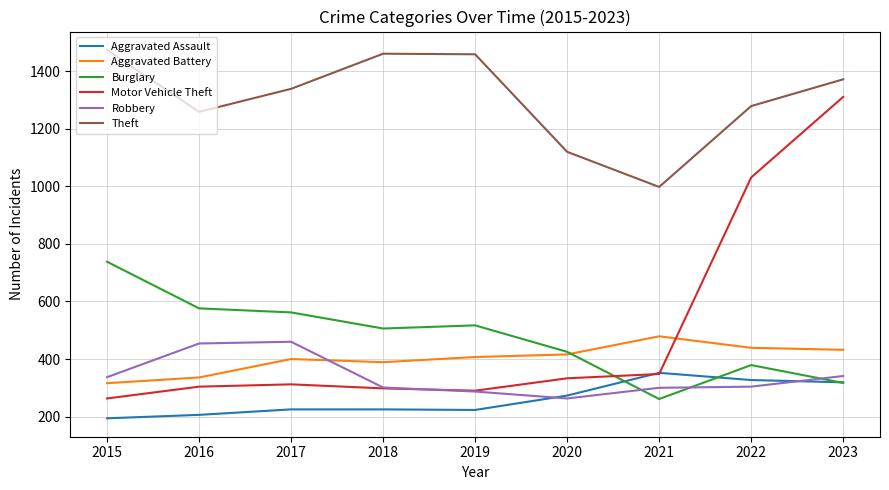

Which series has the largest total across all categories?

Theft